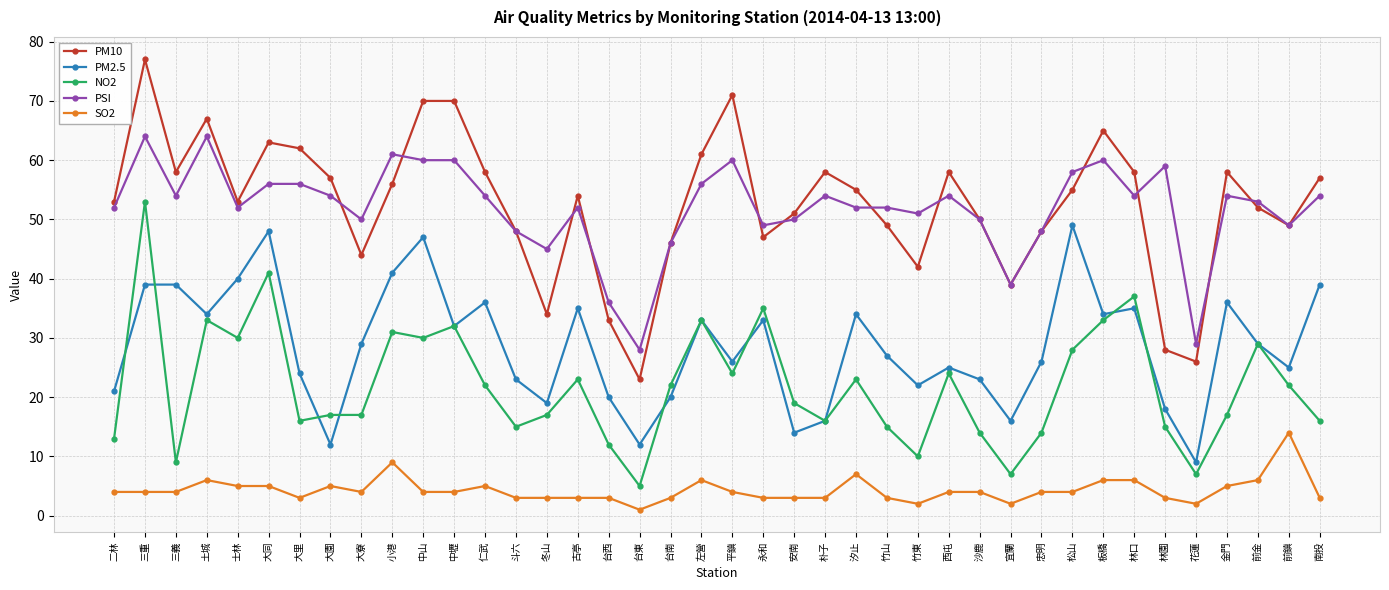

The value of SO2 at 金門 is 5. True or false?

True